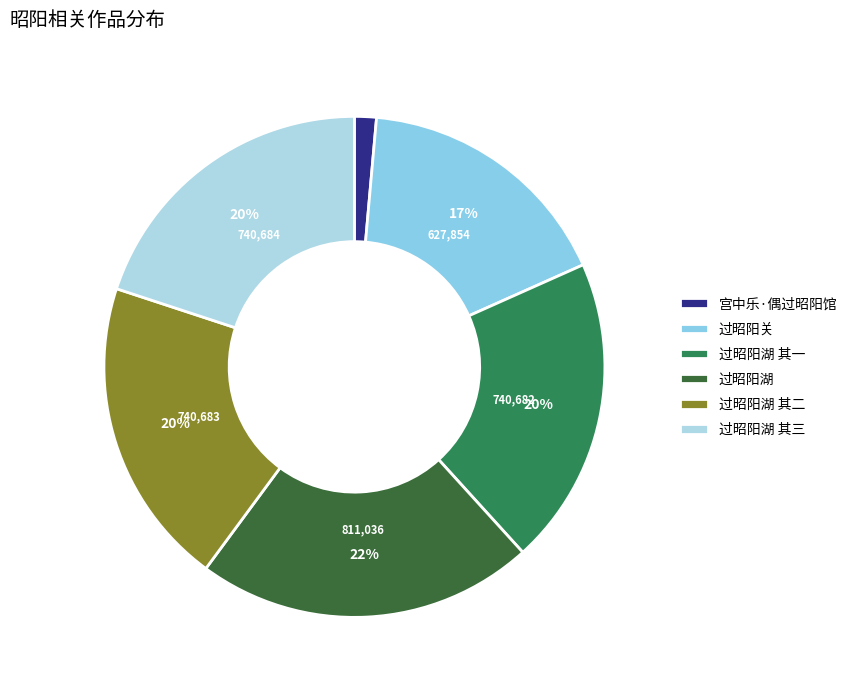

How many segments does this pie chart have?

6